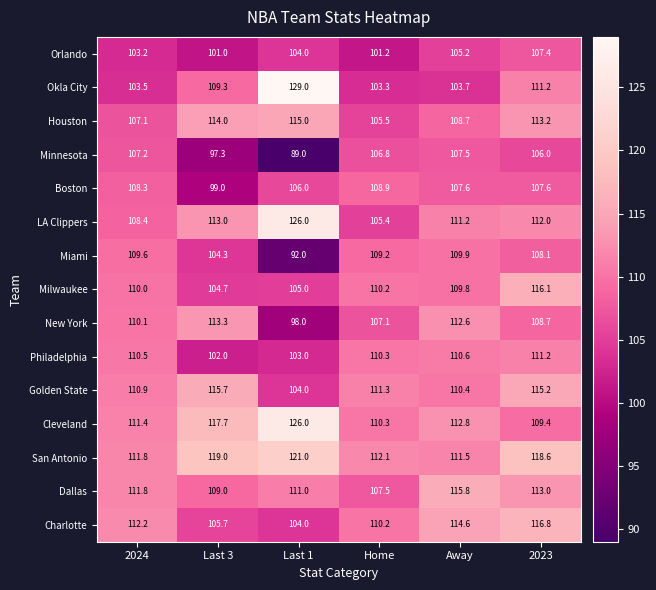

At which category does the chart reach its minimum across all series?

Last 1